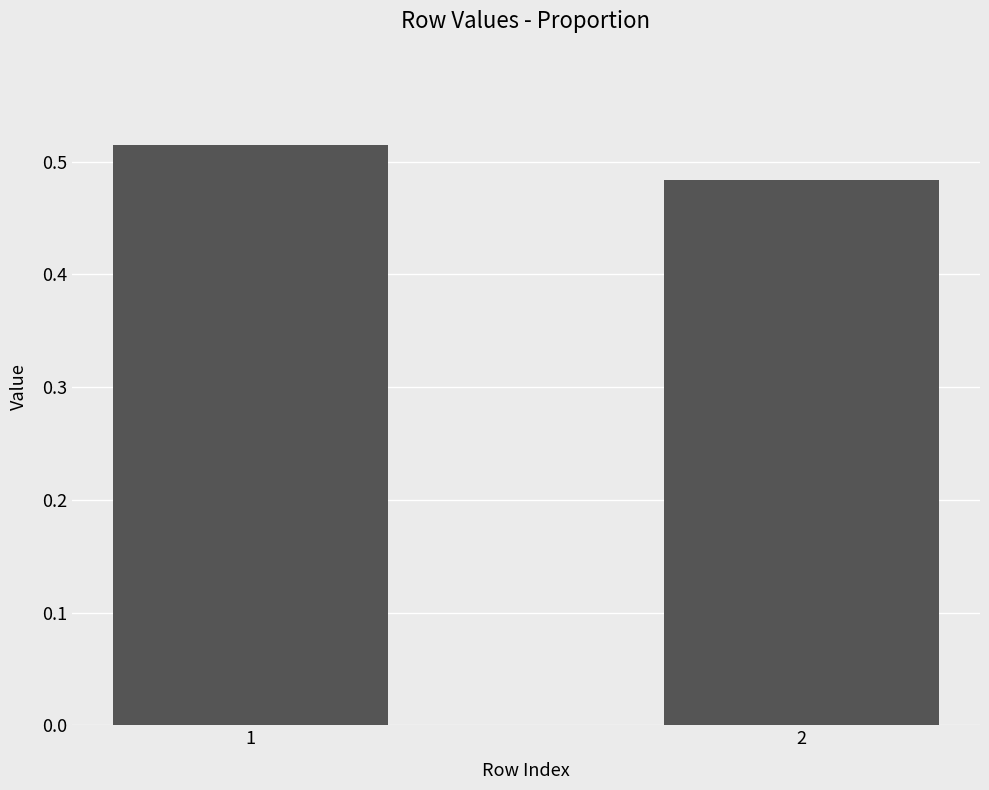

True or false: the data shows 0.9 at 1.

False